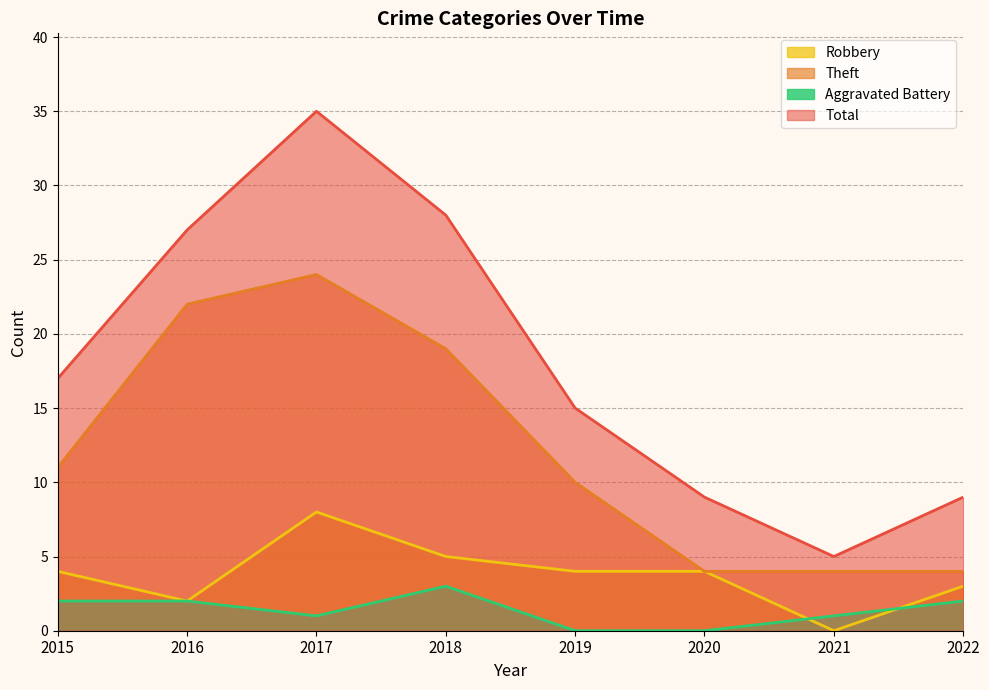

List the labels in order of Theft value, smallest first.

2020, 2021, 2022, 2019, 2015, 2018, 2016, 2017